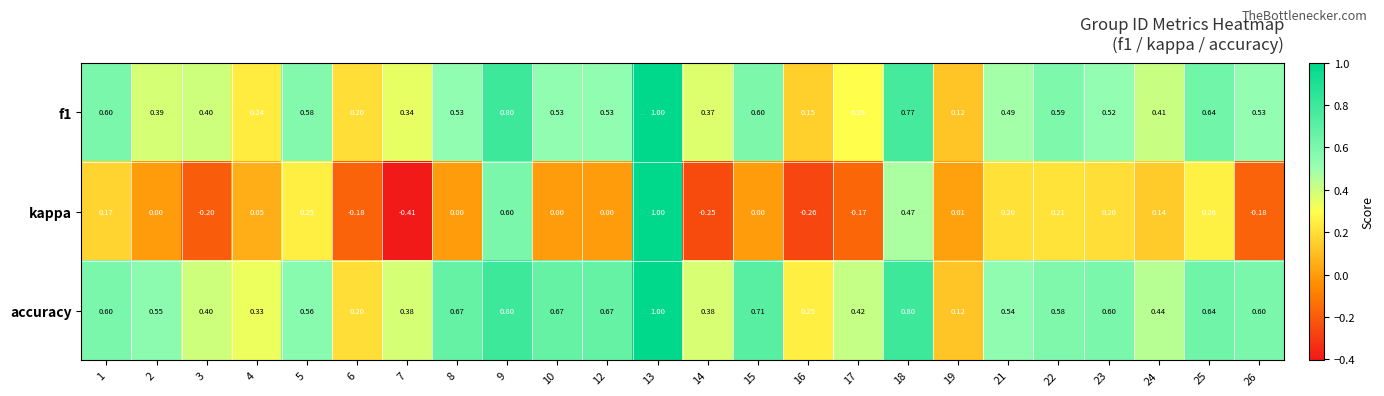

At how many categories does at least one series exceed 0?

24